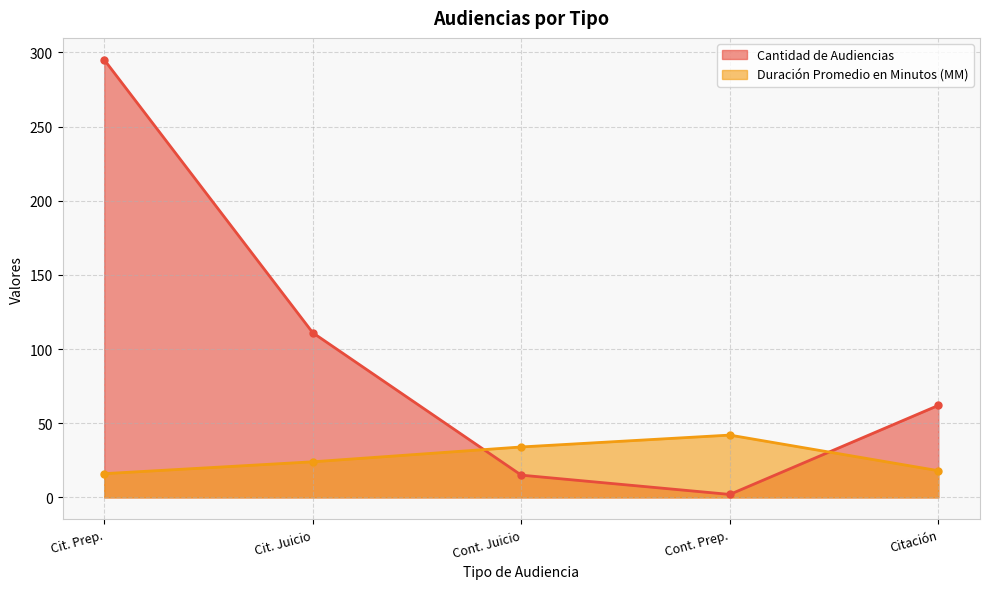

True or false: Duración Promedio en Minutos (MM) has more than 1 interior local peaks.

False